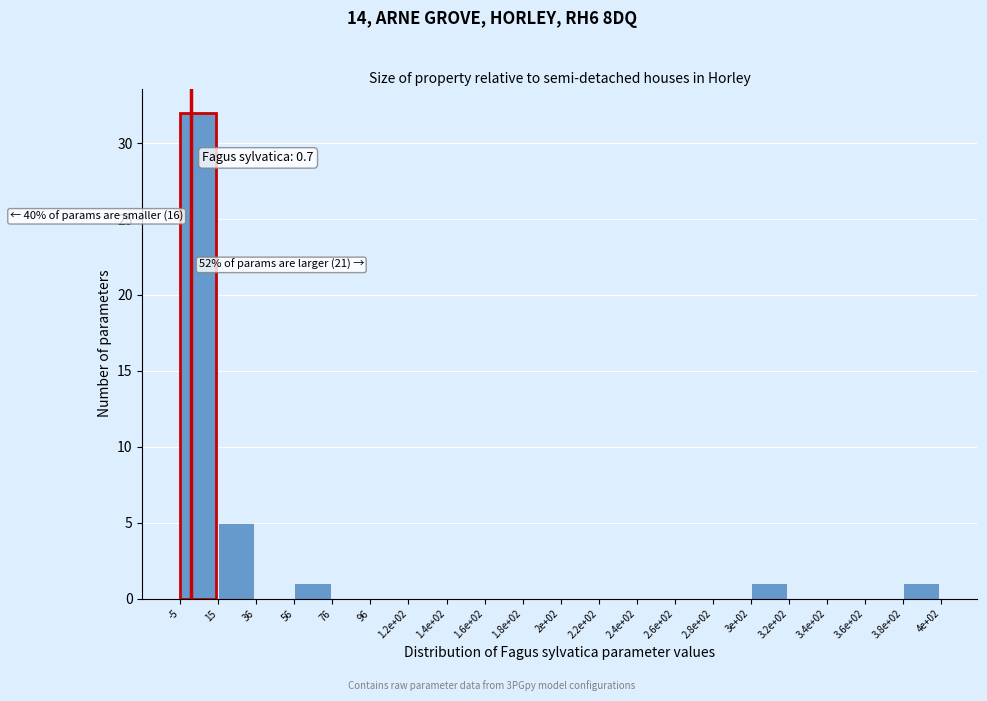

Reading left to right, extract all data points from this chart.

-5=32	15=5	36=0	56=1	76=0	96=0	1.2e+02=0	1.4e+02=0	1.6e+02=0	1.8e+02=0	2e+02=0	2.2e+02=0	2.4e+02=0	2.6e+02=0	2.8e+02=0	3e+02=1	3.2e+02=0	3.4e+02=0	3.6e+02=0	3.8e+02=1